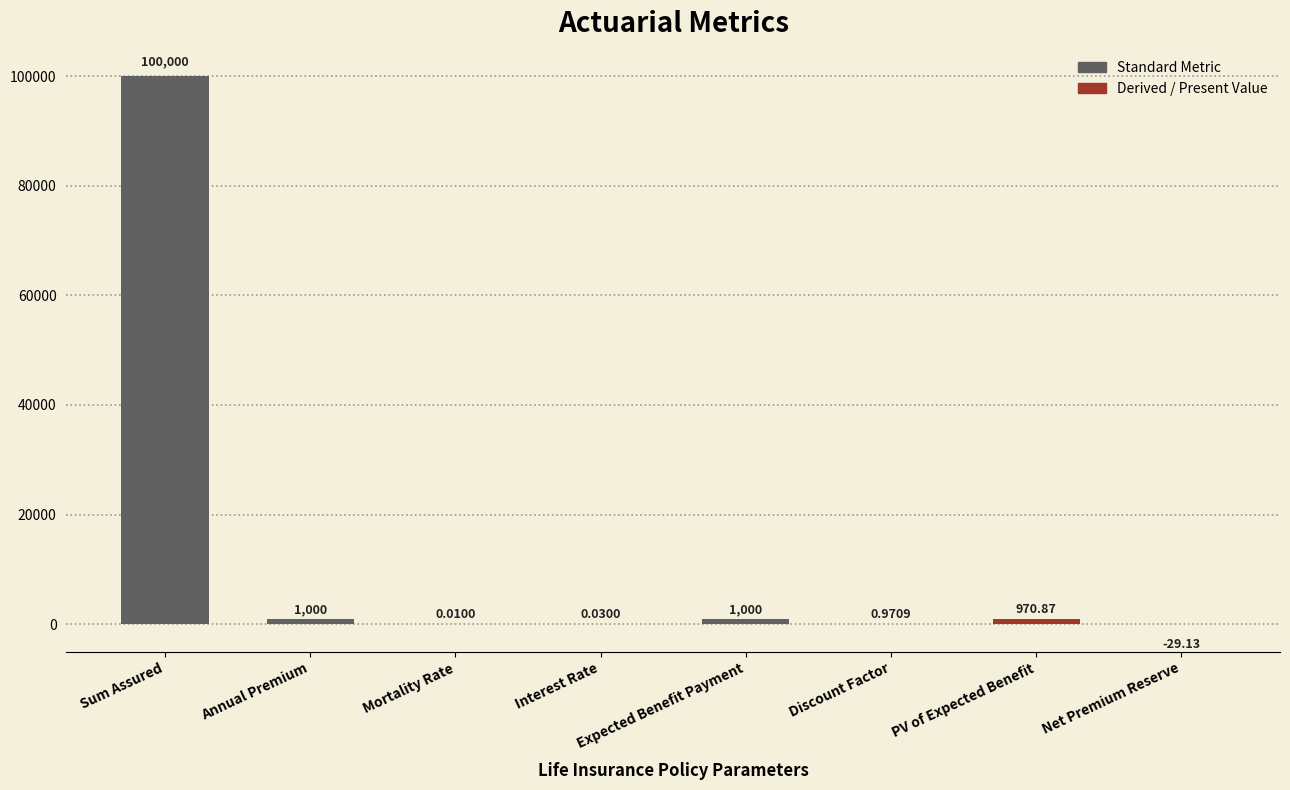

What is the greatest value displayed?

100000.0